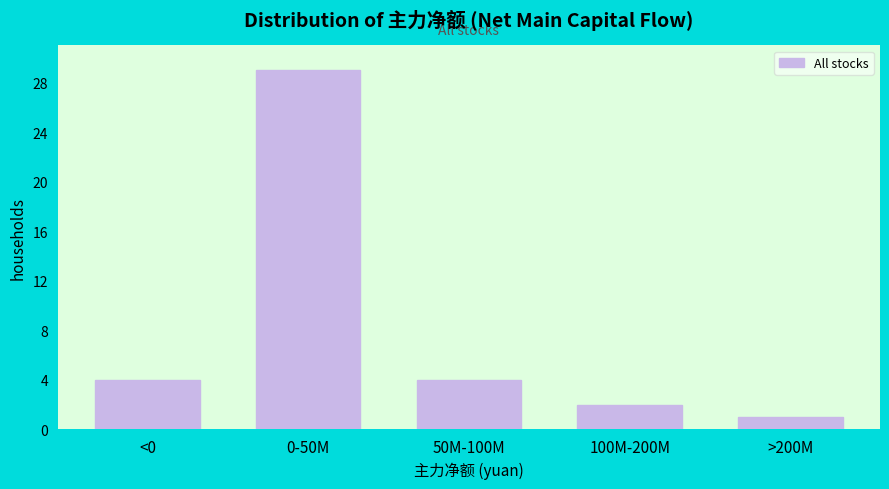

Reading left to right, what are all the values shown in this chart?

4	29	4	2	1